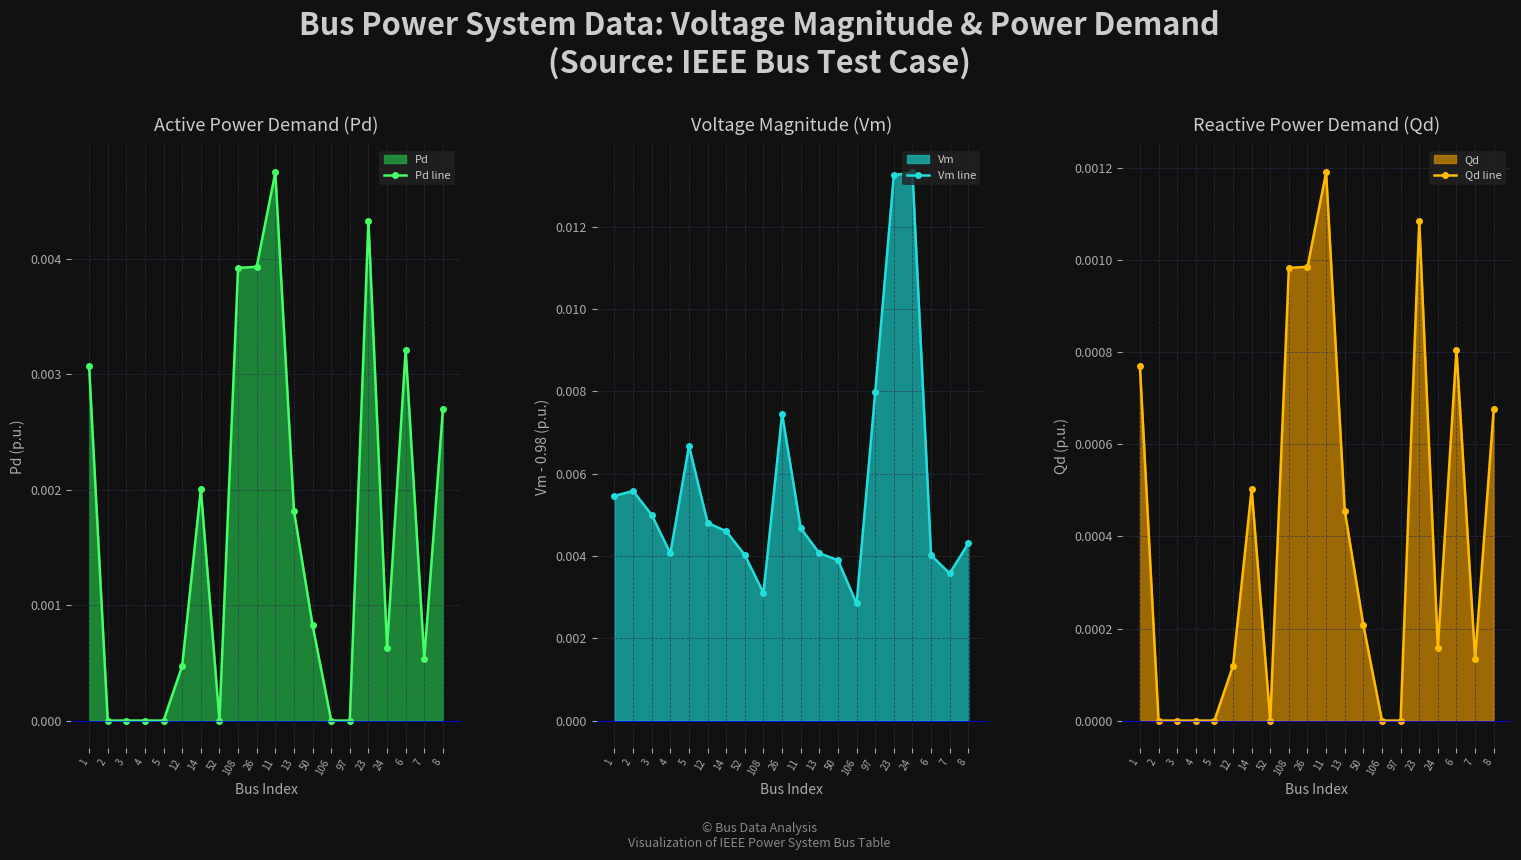

Which category has the lowest value in the Qd line series?

2